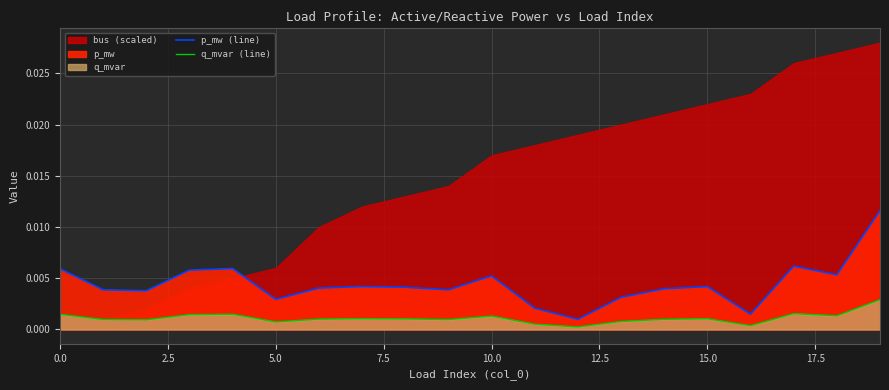

Is the value of q_mvar (line) at 2.5 greater than the value of p_mw (line) at 2.5?

No